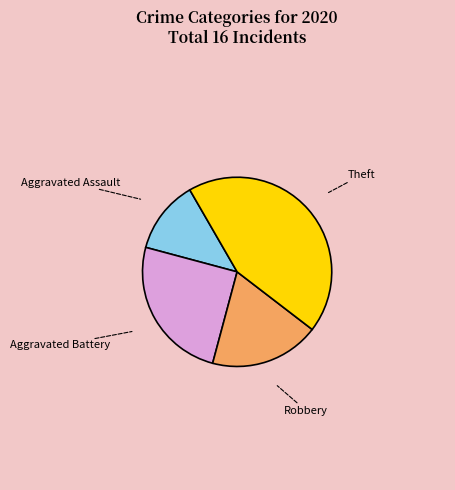

Rank the categories by value from lowest to highest.

Aggravated Assault, Robbery, Aggravated Battery, Theft